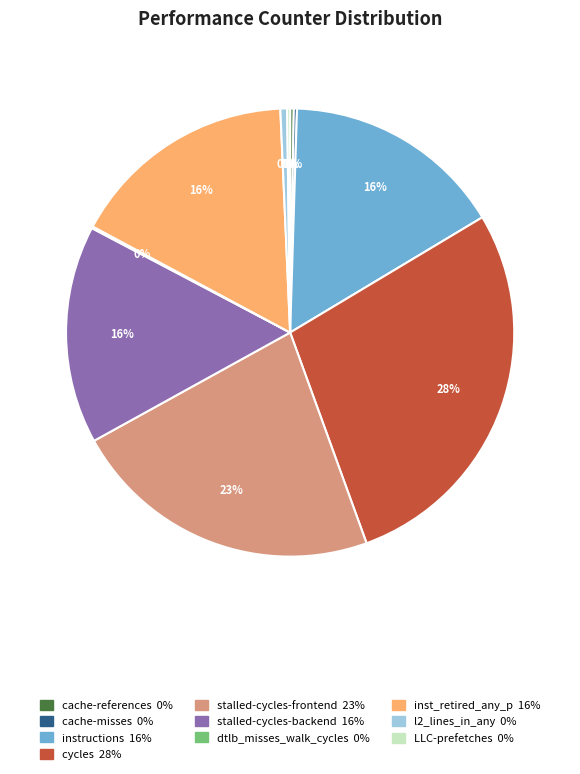

Does any single category account for the majority?

No